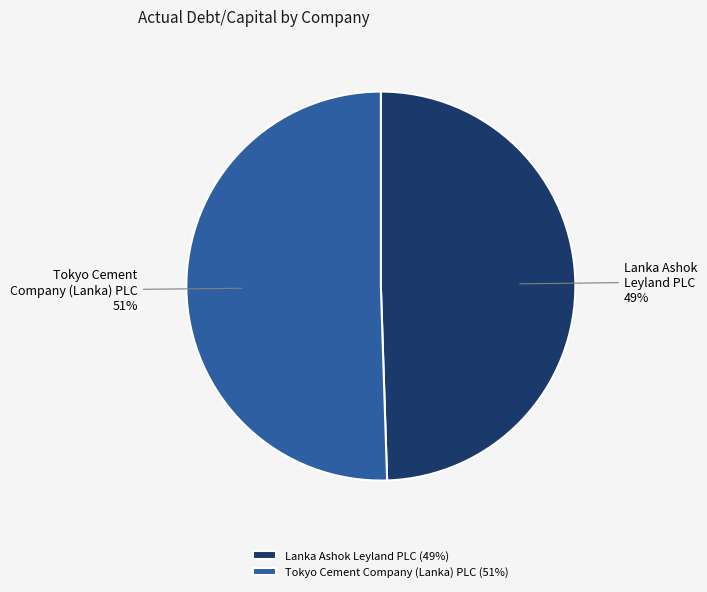

To the nearest percent, what percentage of the pie is Tokyo Cement Company (Lanka) PLC?

51%